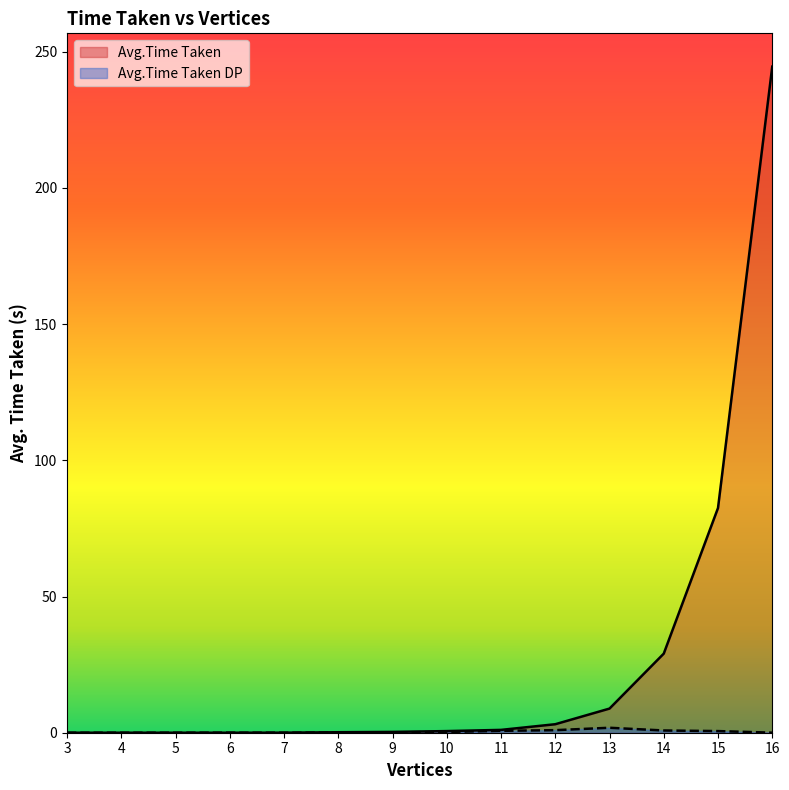

What is the difference between the highest and lowest values at 14?

28.2